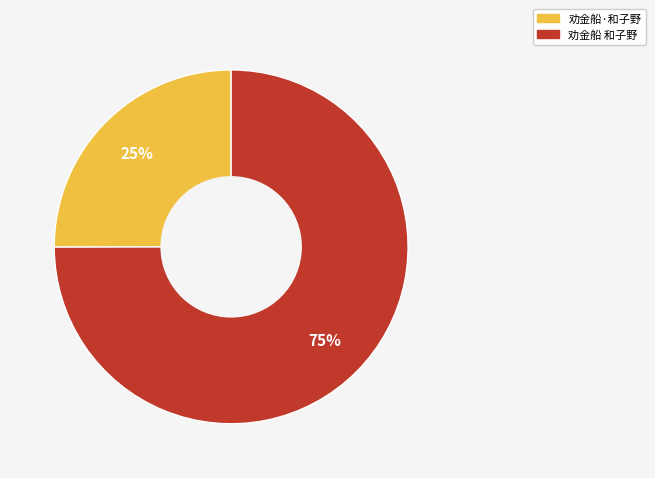

Do 劝金船·和子野 and 劝金船 和子野 together represent more than half of the pie?

Yes